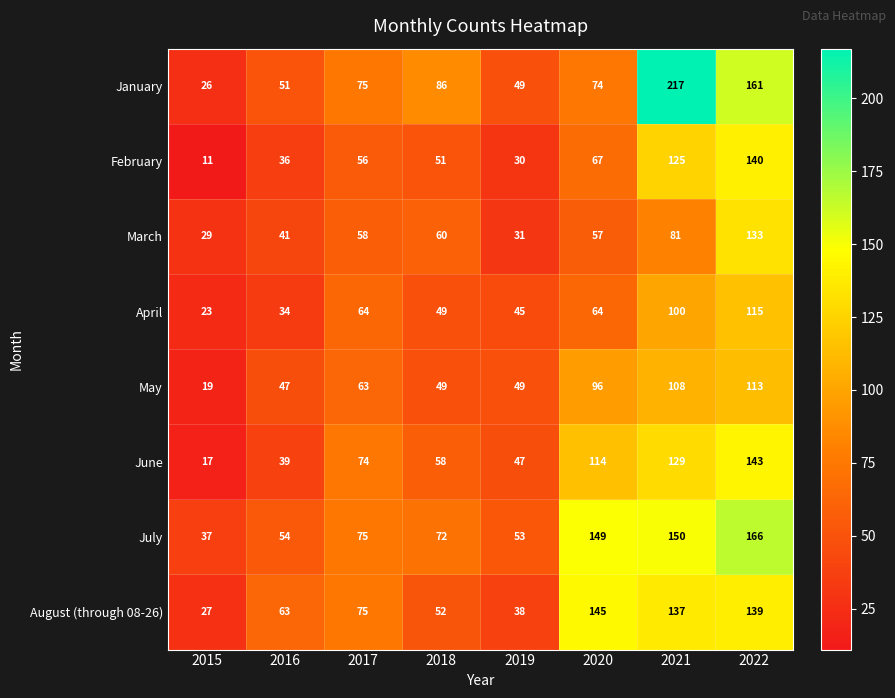

List the series in order of their peak value, highest first.

January, July, August (through 08-26), June, February, March, April, May